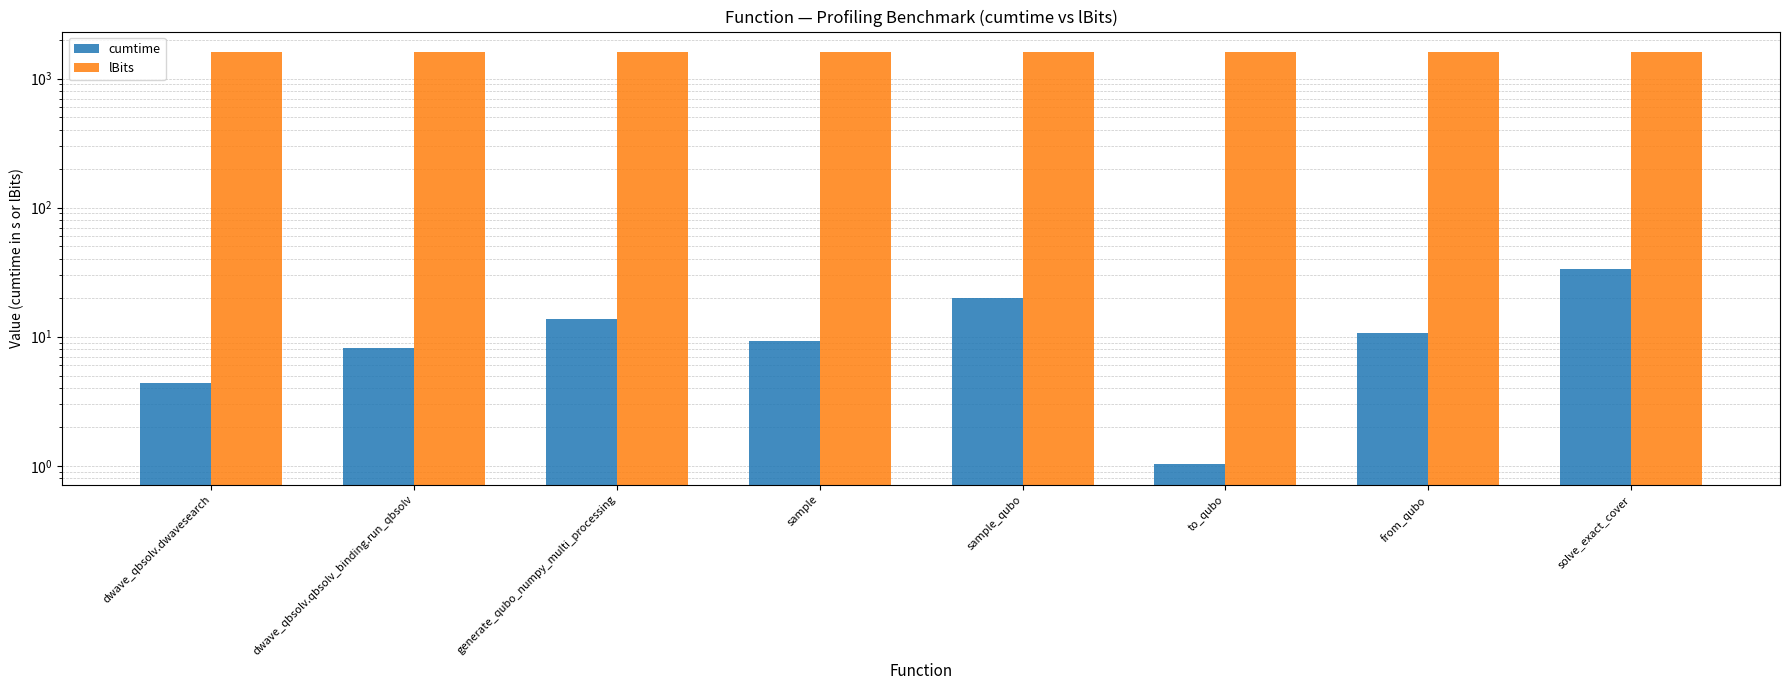

Rank the series at solve_exact_cover from highest to lowest value.

lBits, cumtime